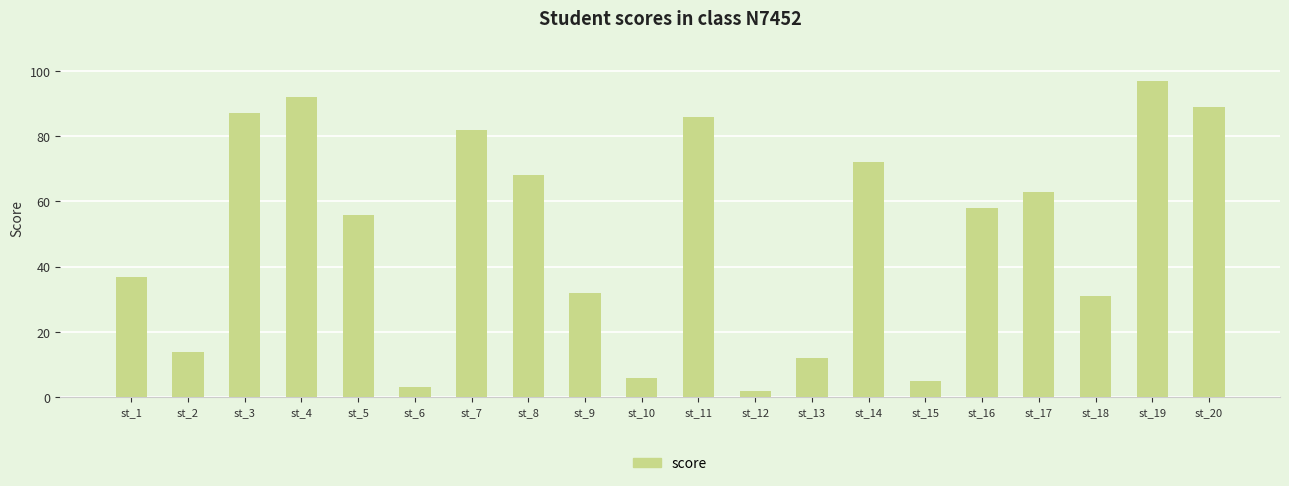

What is the sum of all values?

992